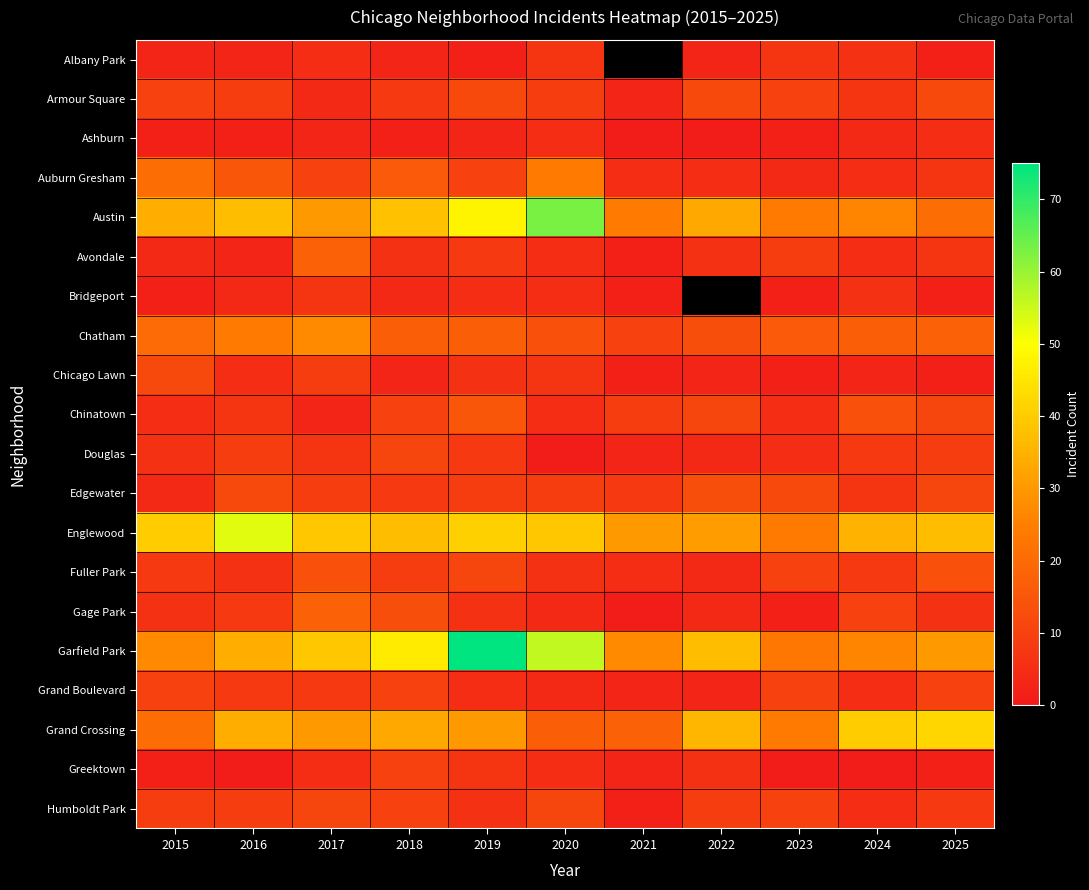

At which label is Avondale closest to 10?

2023